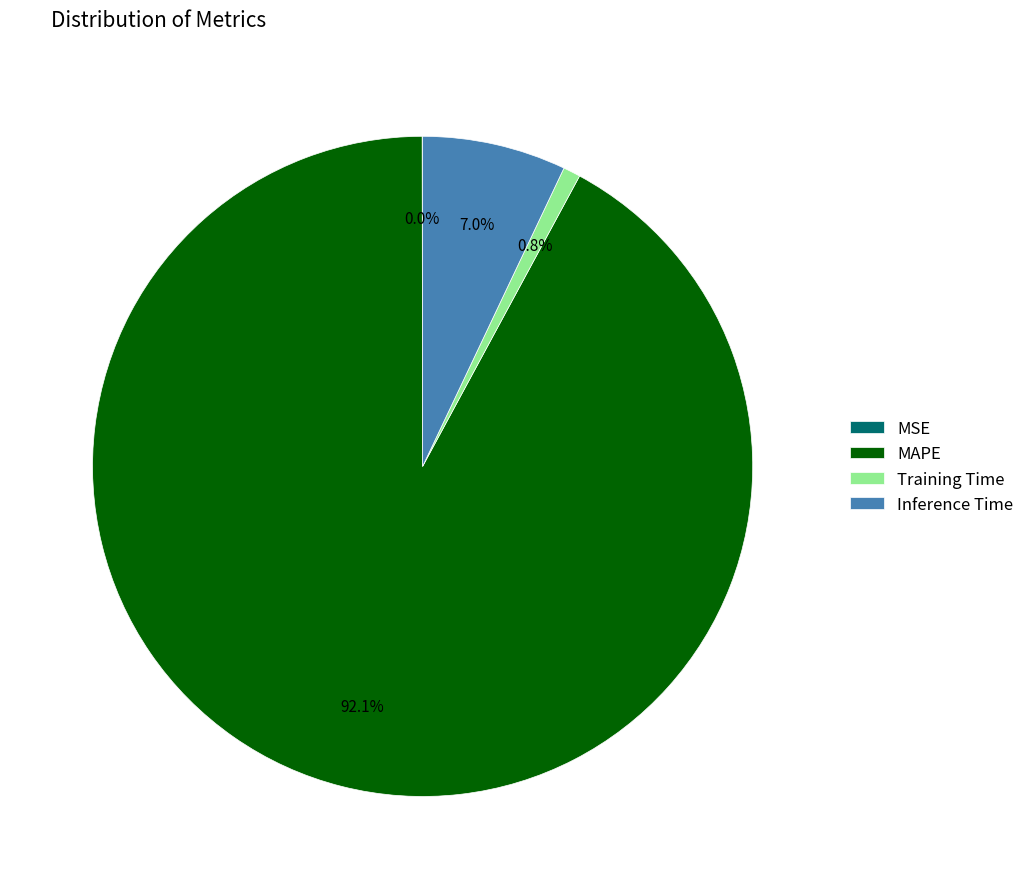

To the nearest percent, what is the difference between the largest and smallest slice percentages?

92%